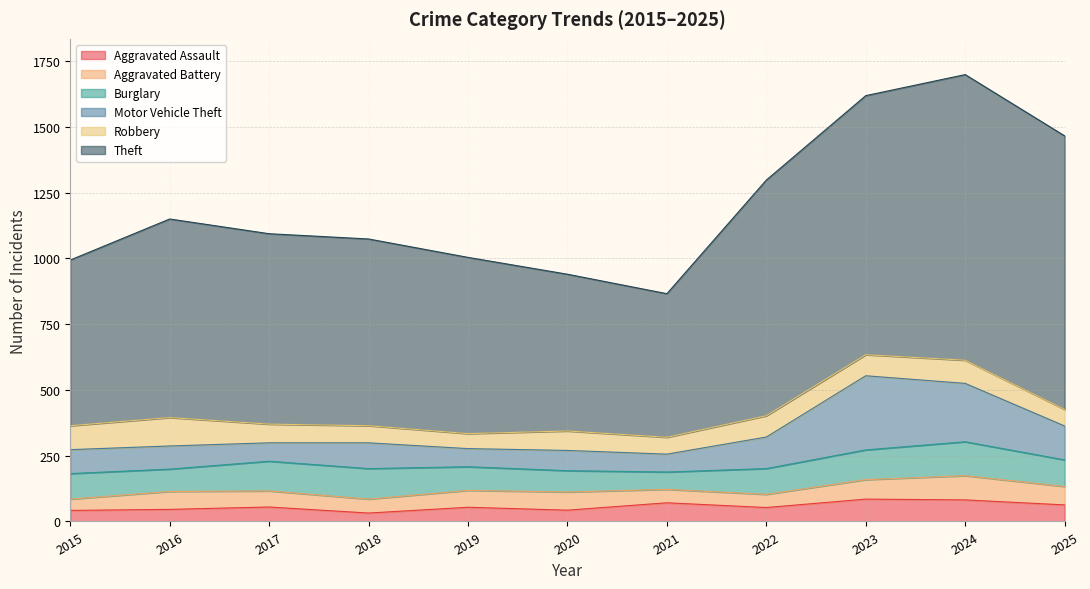

At which category does the chart reach its peak across all series?

2024